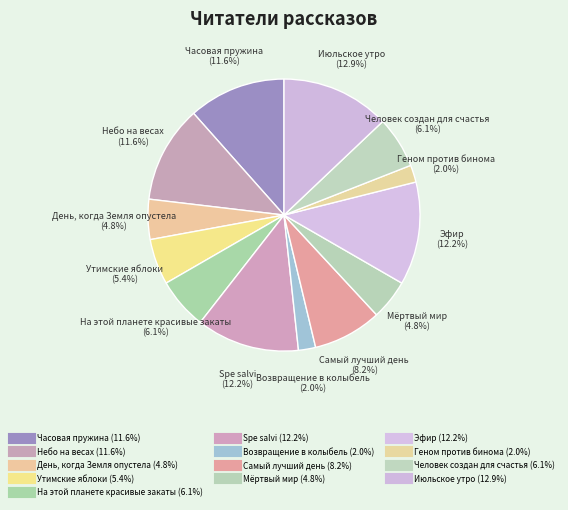

What portion of the pie excludes Утимские яблоки?

94.6%